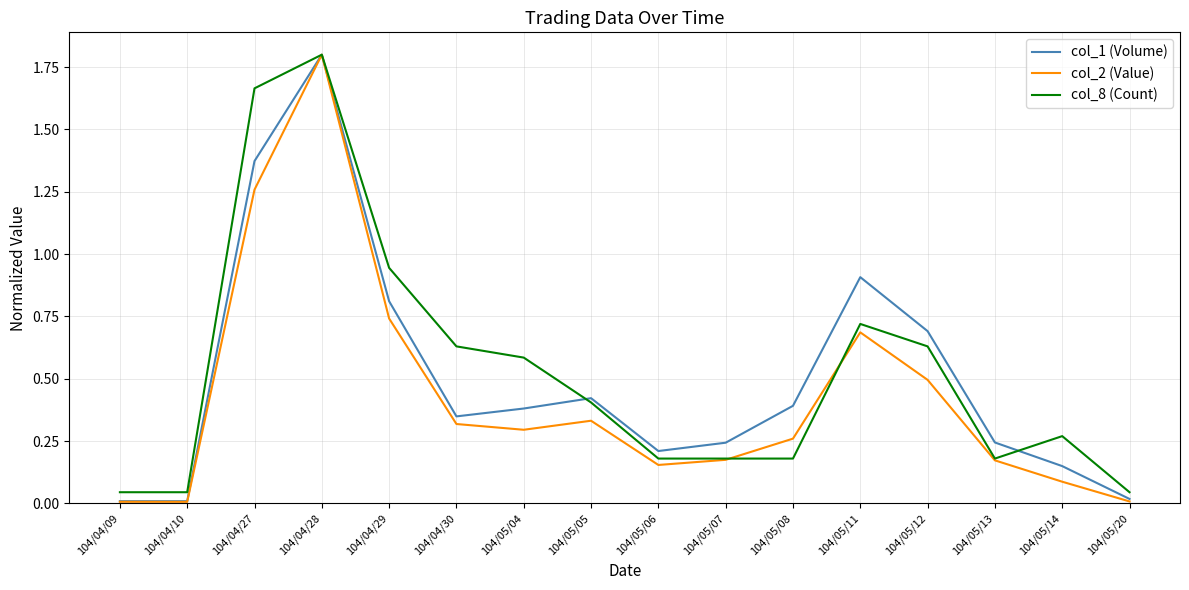

Which series changed the most between 104/04/28 and 104/05/14?

col_2 (Value)